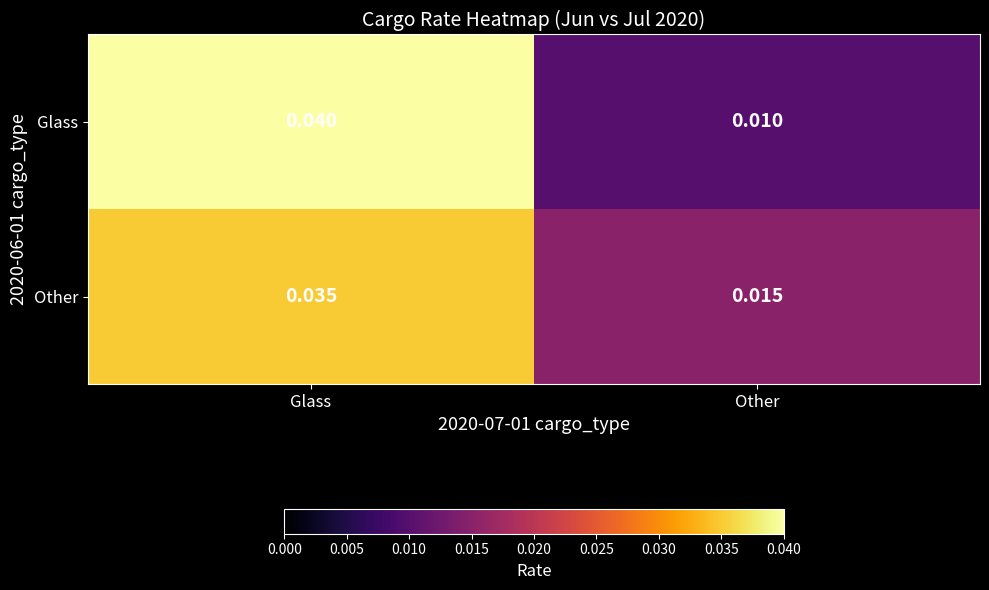

At Glass, list the series in order from largest to smallest.

Glass, Other